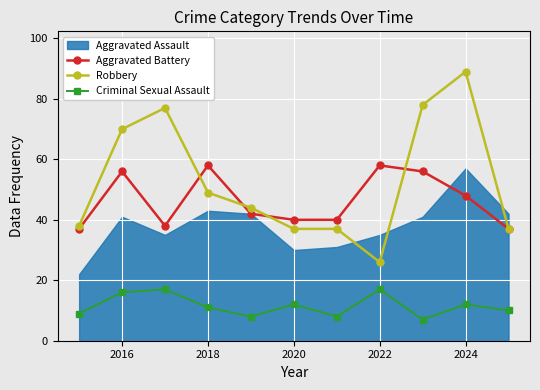

True or false: Aggravated Battery has more than 0 points higher than both neighbors.

True